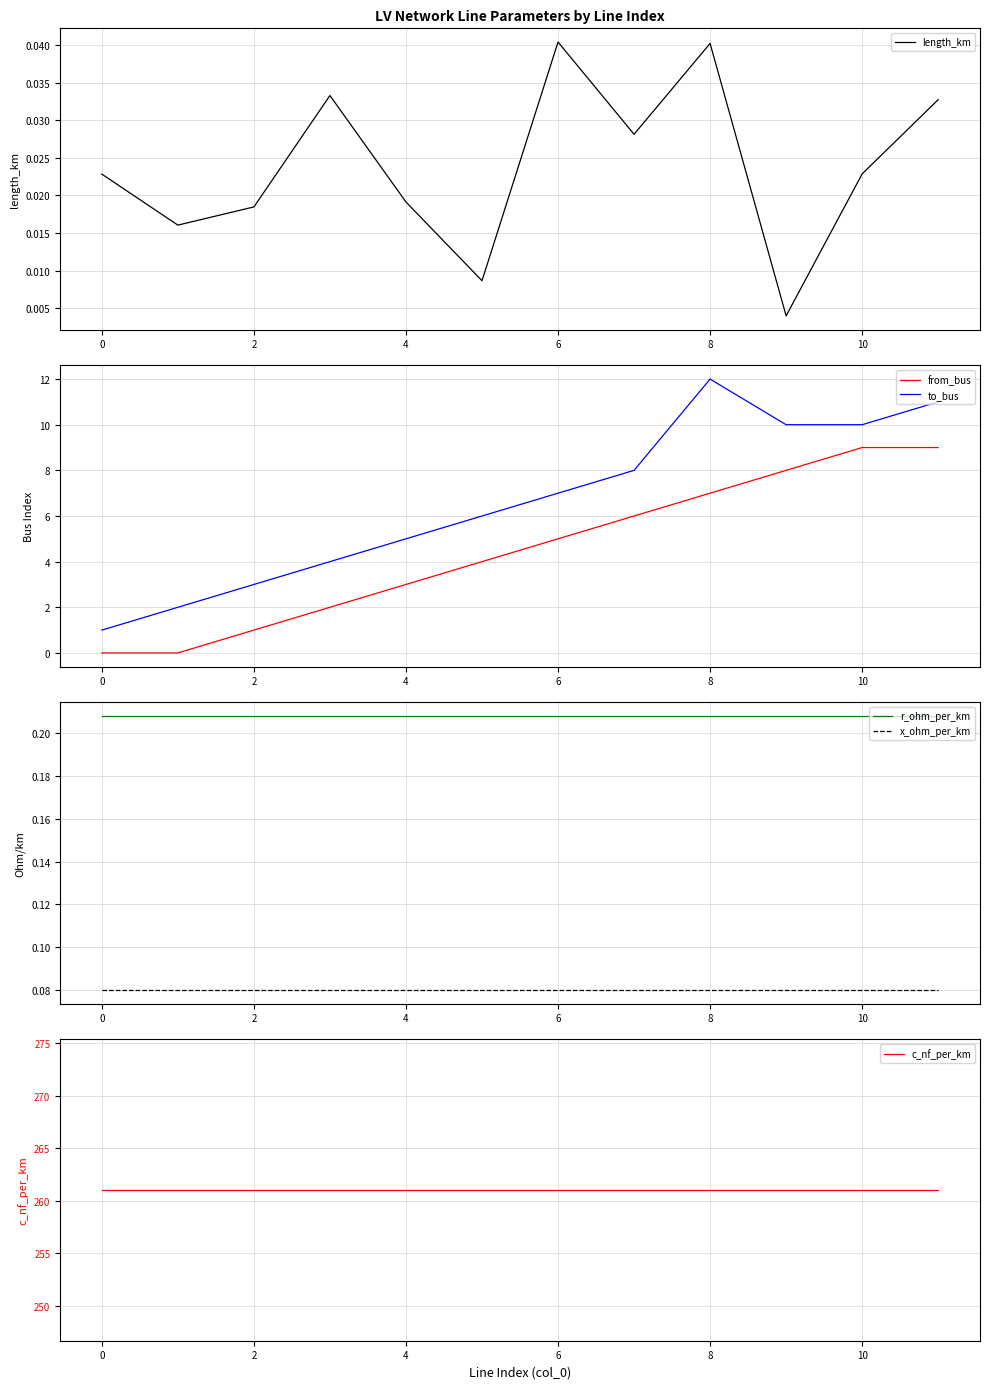

Which category has the highest value in the to_bus series?

8